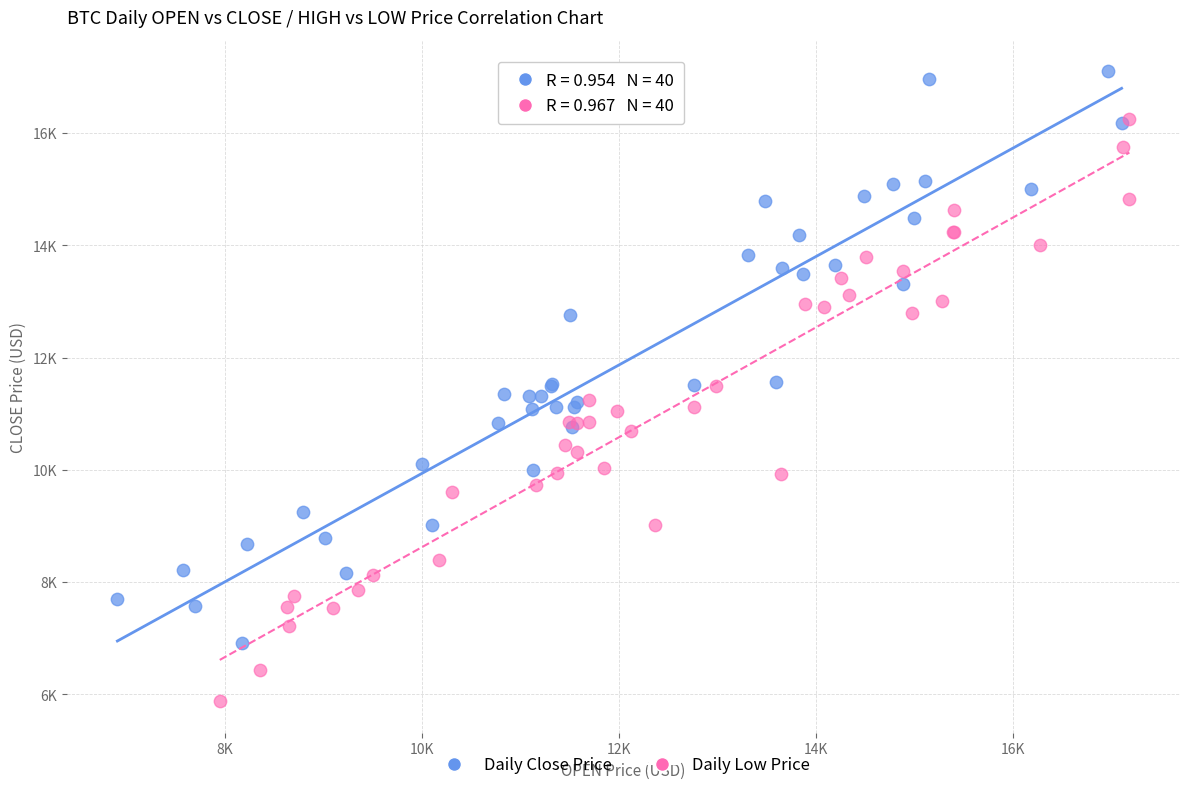

What are all the series names shown in the legend?

Daily Close Price, Daily Low Price